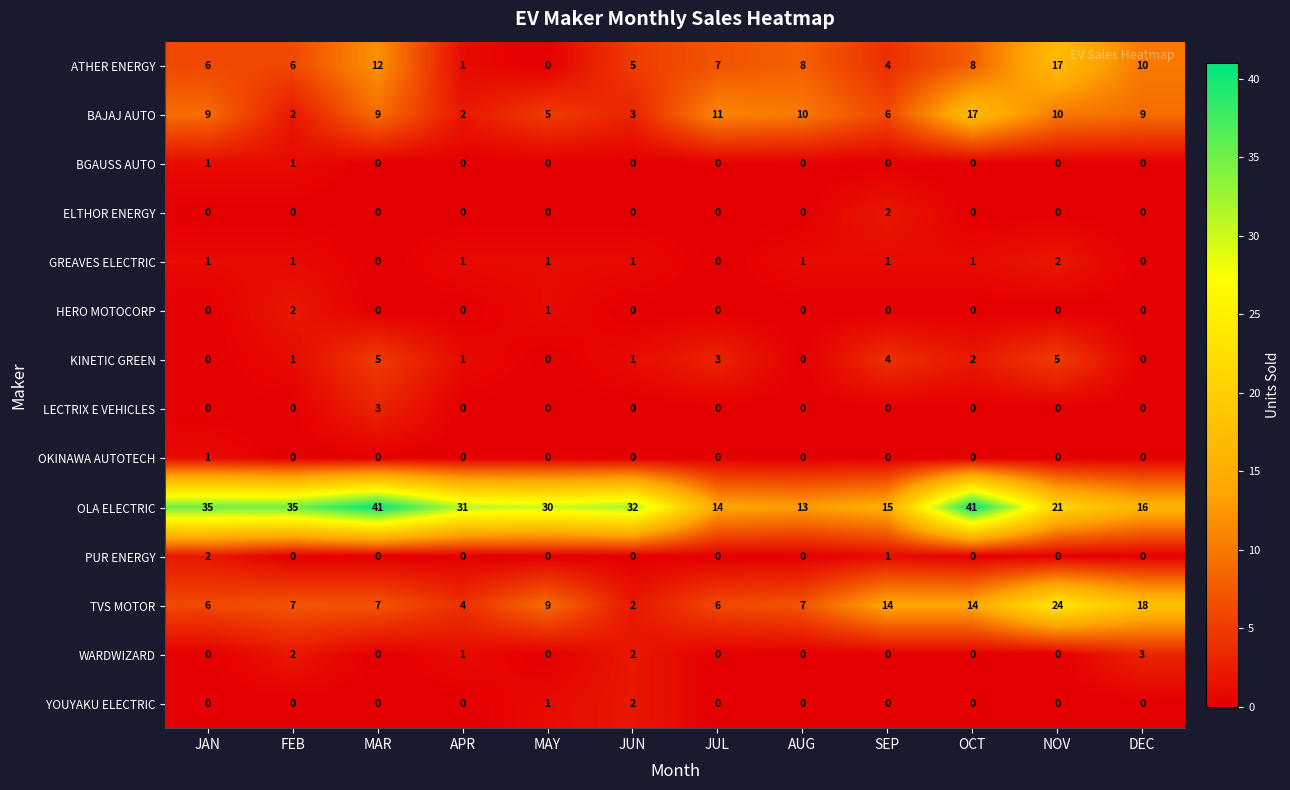

What is the maximum value shown in the chart?

41